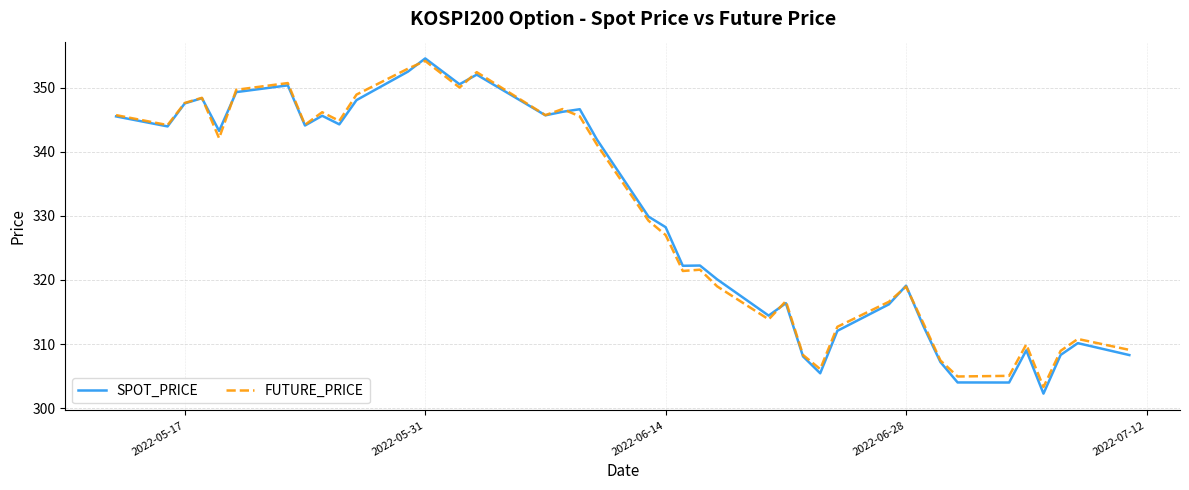

Which series has the widest spread of values?

SPOT_PRICE